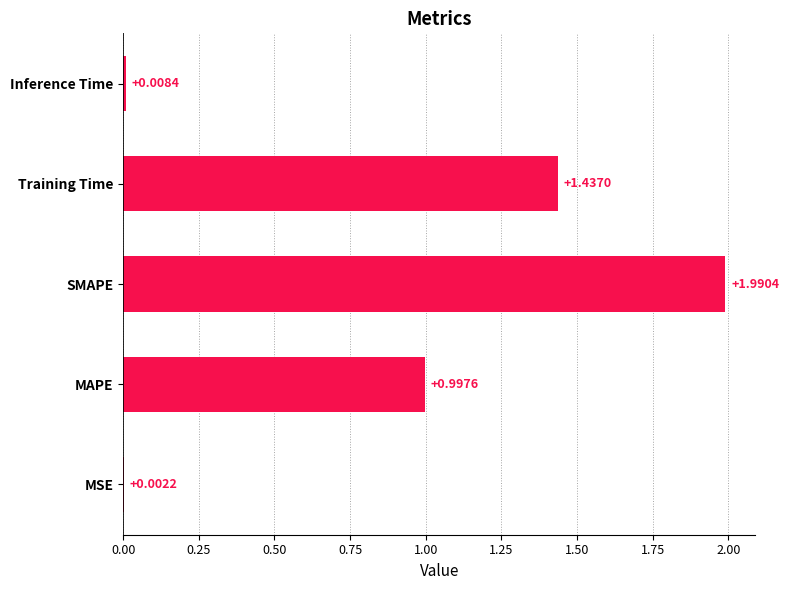

What is the change in value from MSE to MAPE?

+1.0